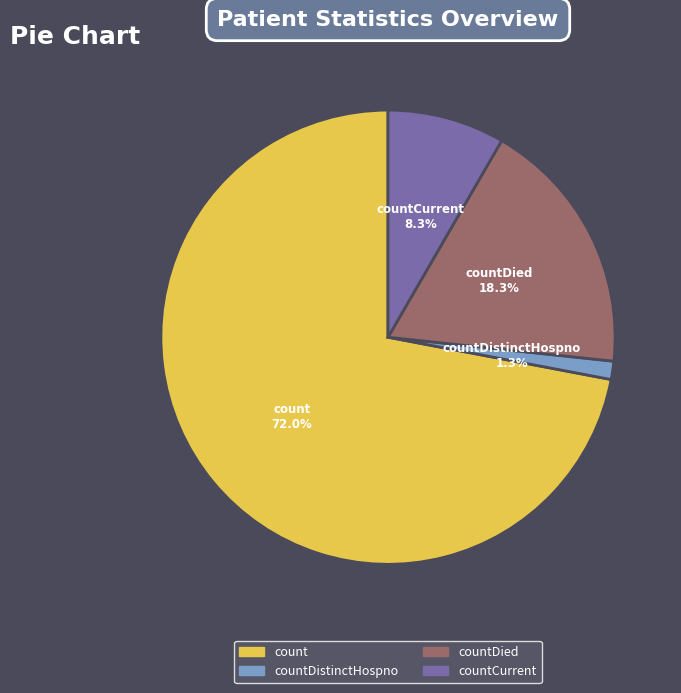

Rank the categories by value from highest to lowest.

count, countDied, countCurrent, countDistinctHospno